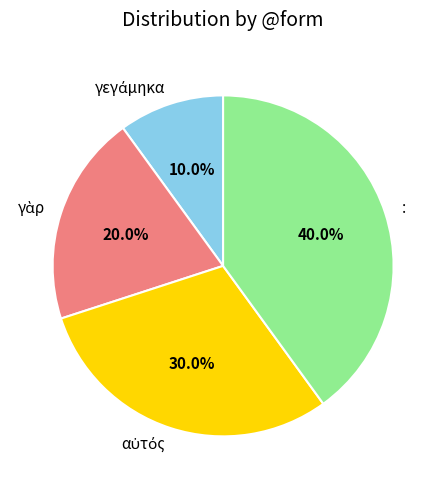

Does : account for over 50% of the chart?

No